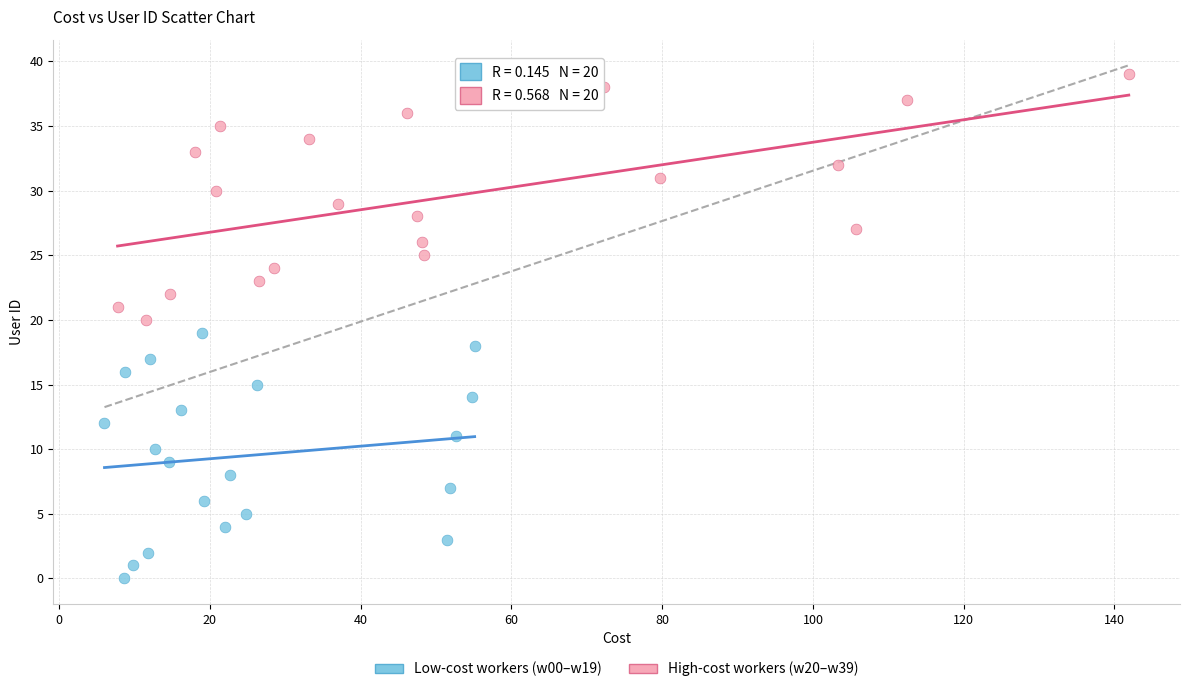

Which series contains the highest Y value?

High-cost workers (w20–w39)